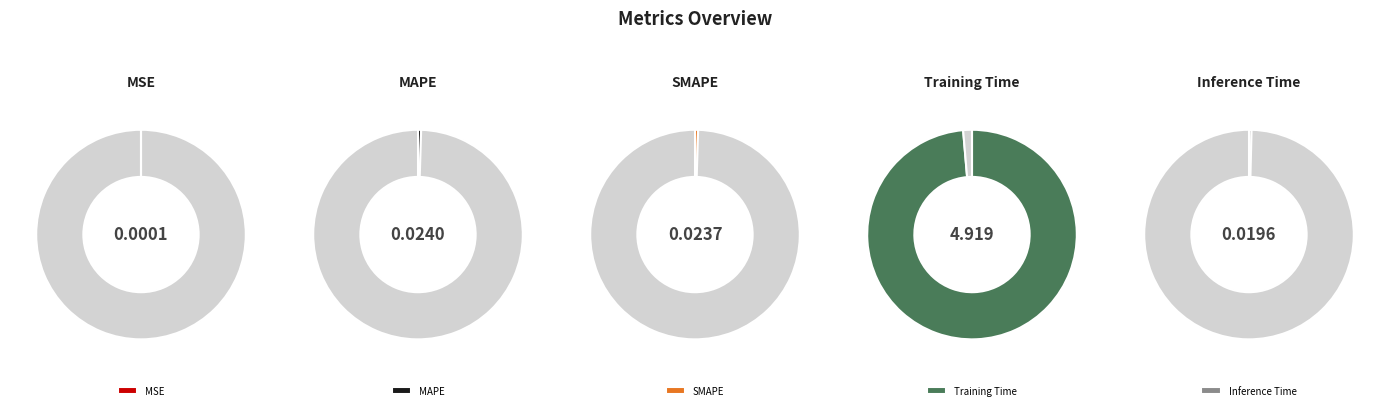

Which slice is the smallest?

MSE